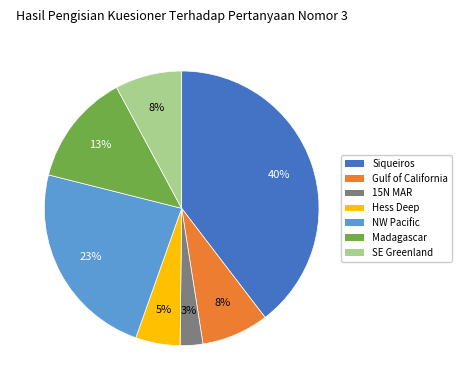

To the nearest percent, what is the difference between the largest and smallest slice percentages?

37%